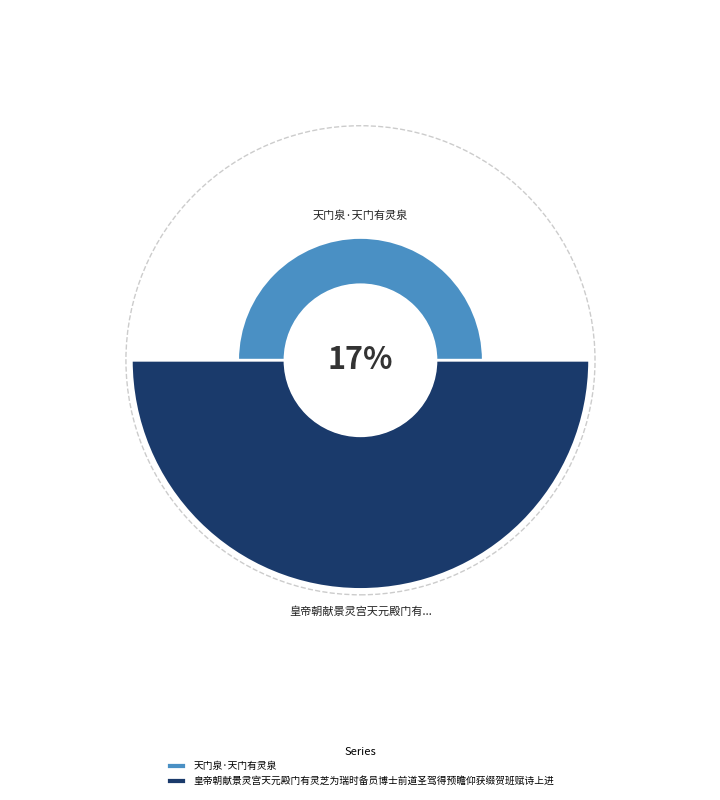

Does 天门泉·天门有灵泉 account for over 50% of the chart?

No